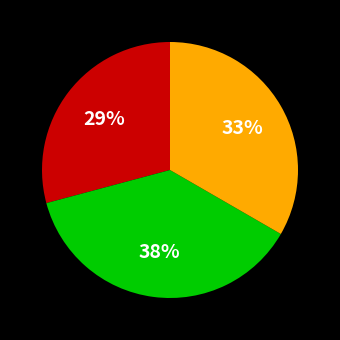

Does any single category account for the majority?

No